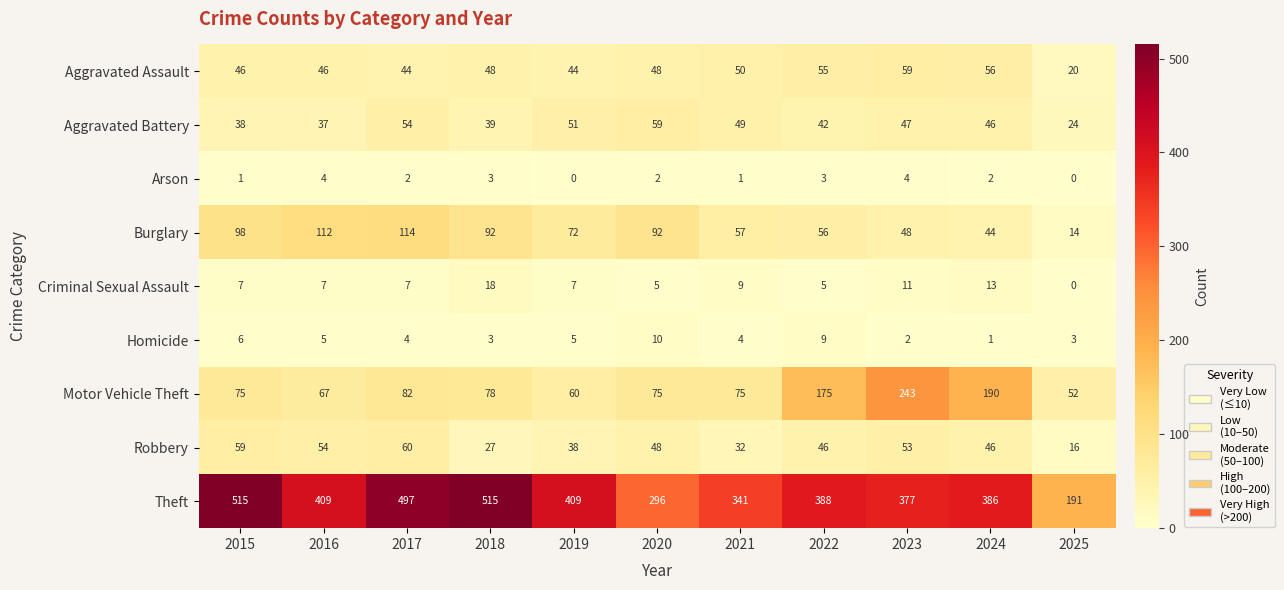

At 2017, list the series in order from smallest to largest.

Arson, Homicide, Criminal Sexual Assault, Aggravated Assault, Aggravated Battery, Robbery, Motor Vehicle Theft, Burglary, Theft